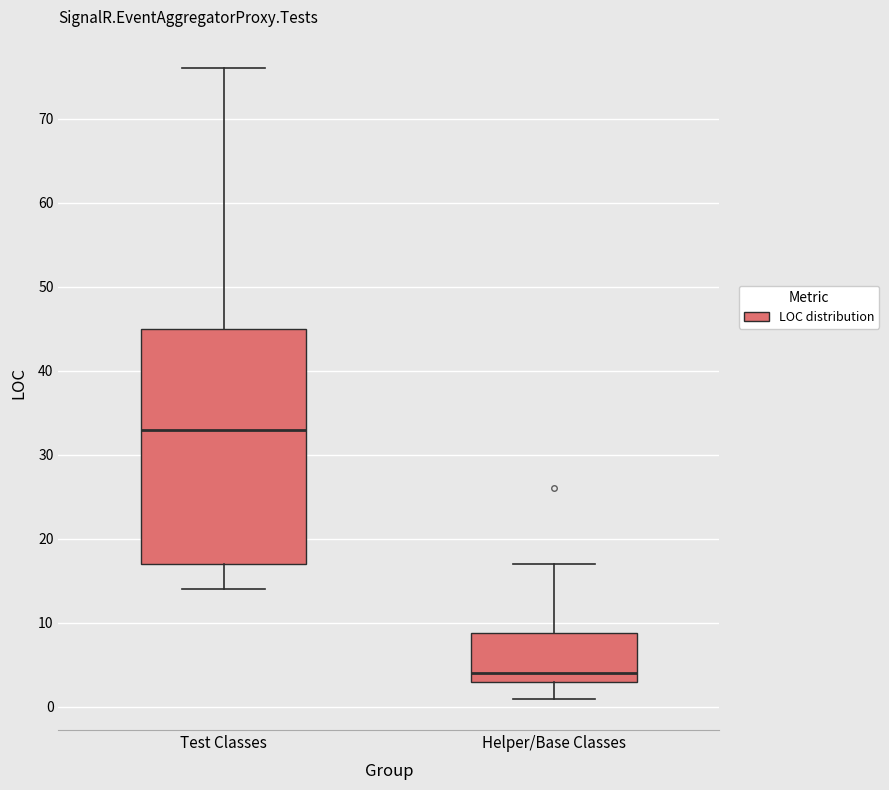

Reading left to right, transcribe this box plot: for each box, give where its median line is, the range the box spans, and where its two whiskers end, as read against the y-axis. The values are not printed on the chart, so give them approximately, as read against the axis.

Test Classes: median 33, box 17 to 45, whiskers 14 to 76
Helper/Base Classes: median 4, box 3 to 9, whiskers 1 to 17